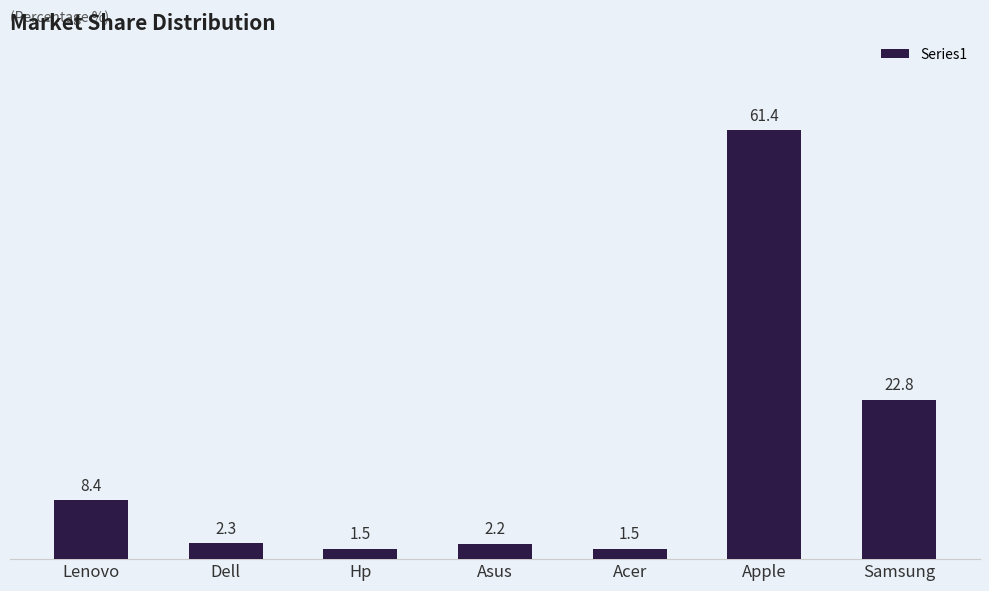

How many values are below 2?

2